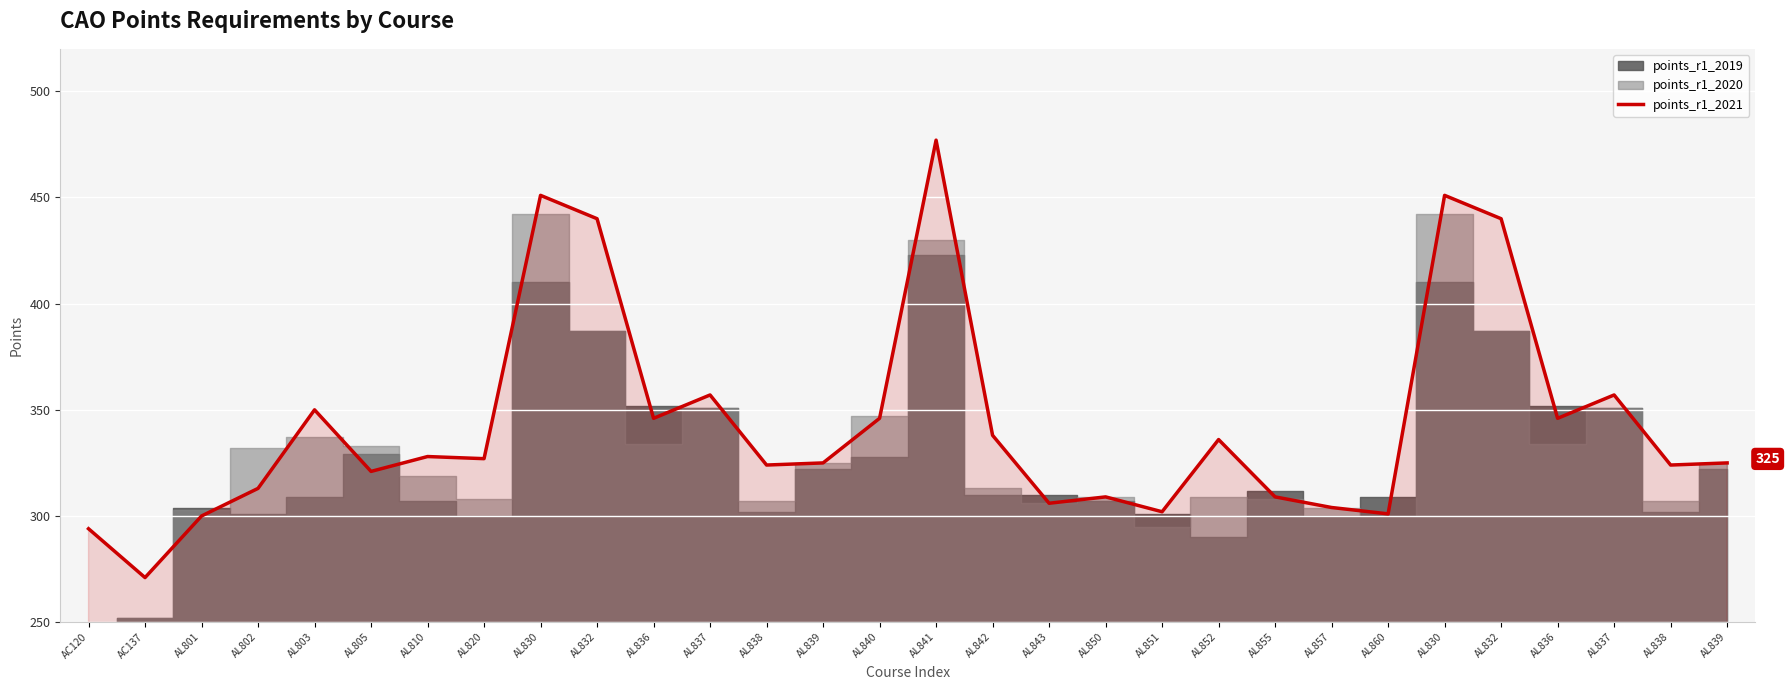

Reading right to left, extract all data points from this chart.

325	324	357	346	440	451	301	304	309	336	302	309	306	338	477	346	325	324	357	346	440	451	327	328	321	350	313	300	271	294